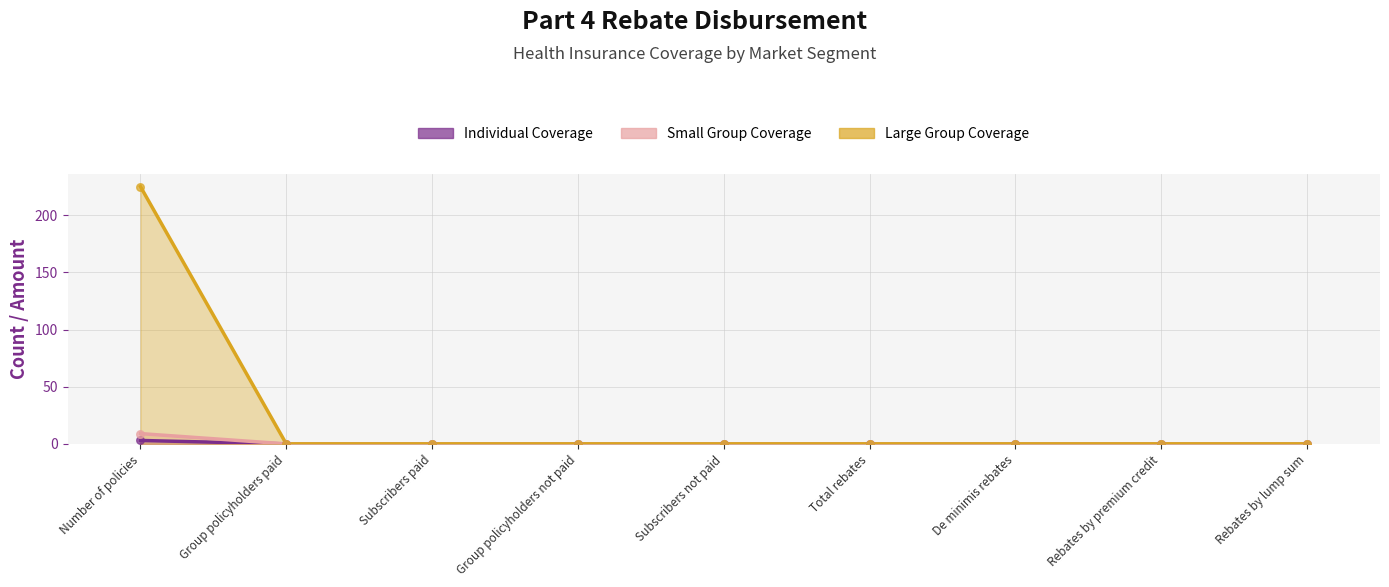

What are all the series names shown in the legend?

Individual Coverage, Small Group Coverage, Large Group Coverage